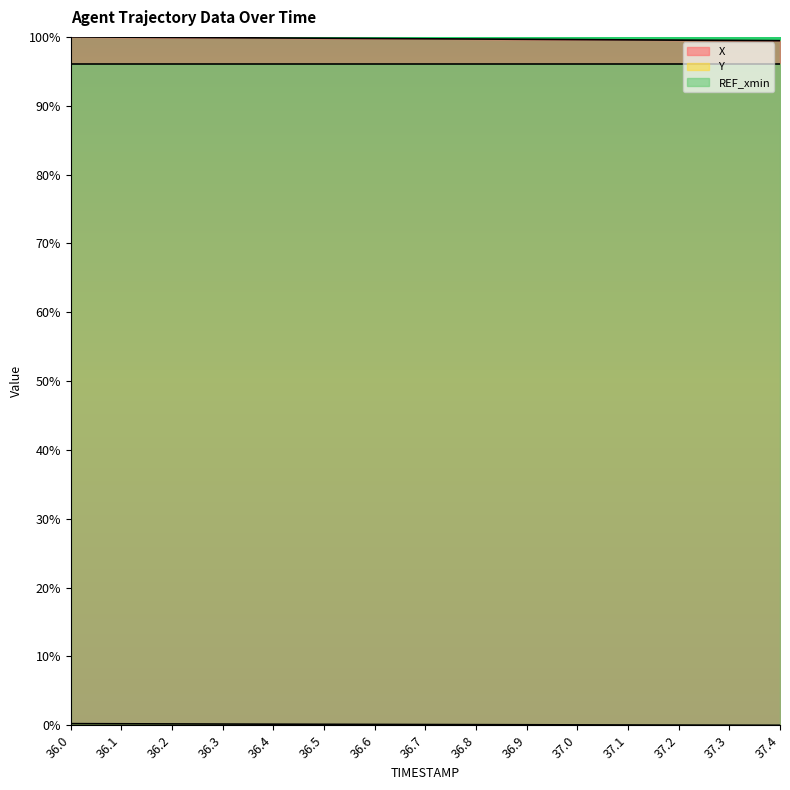

At which category does the chart reach its minimum across all series?

37.4